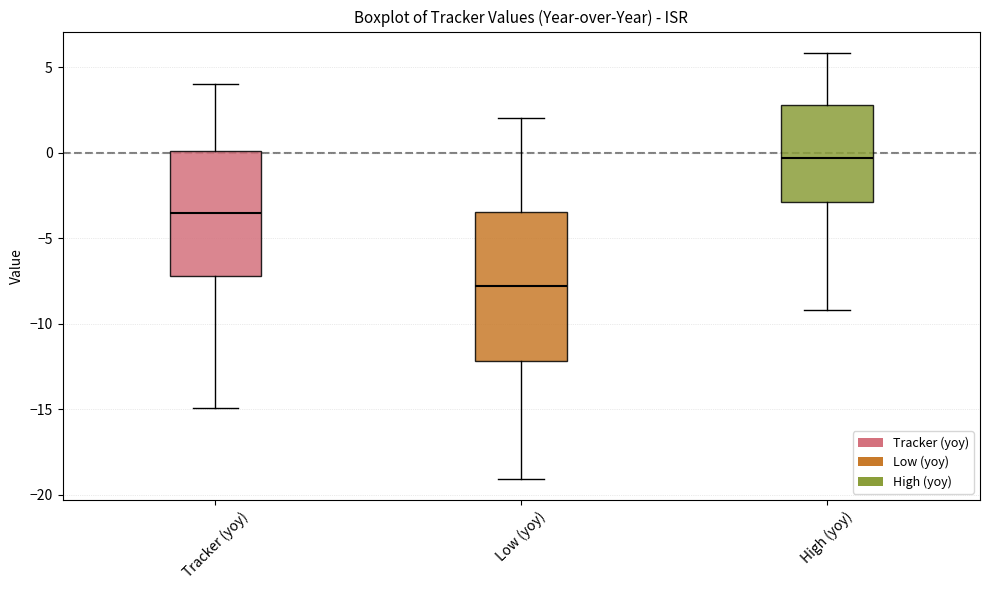

Which box's median line is the highest?

High (yoy)